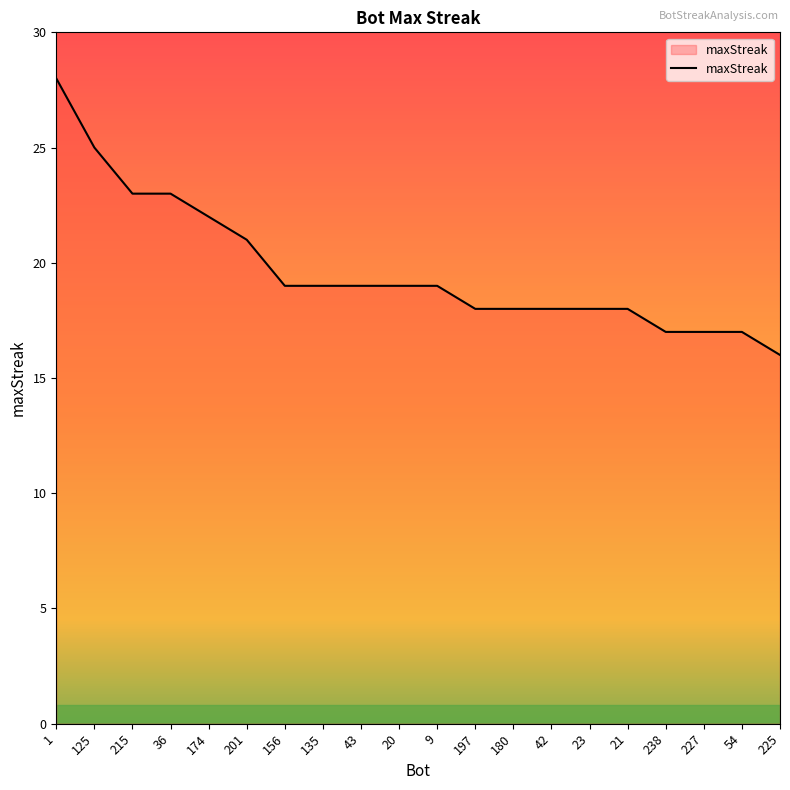

True or false: the data shows 17 at 238.

True